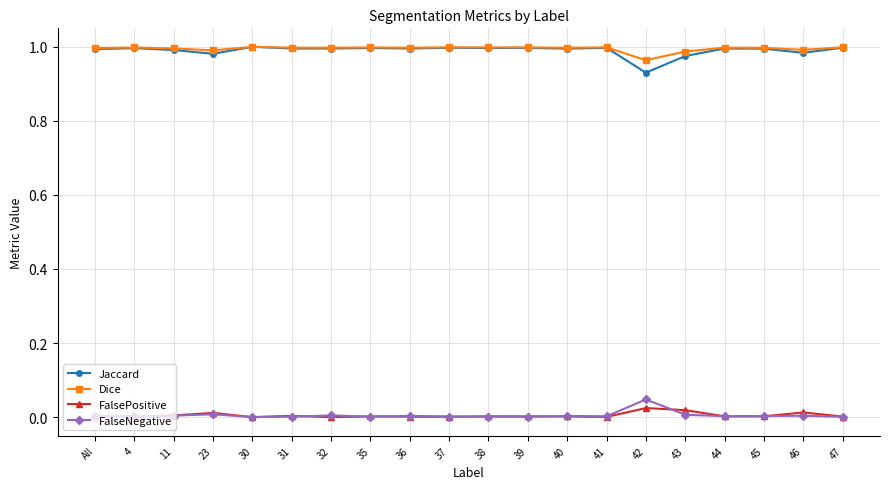

The Dice series shows 1.0 at 31. True or false?

True